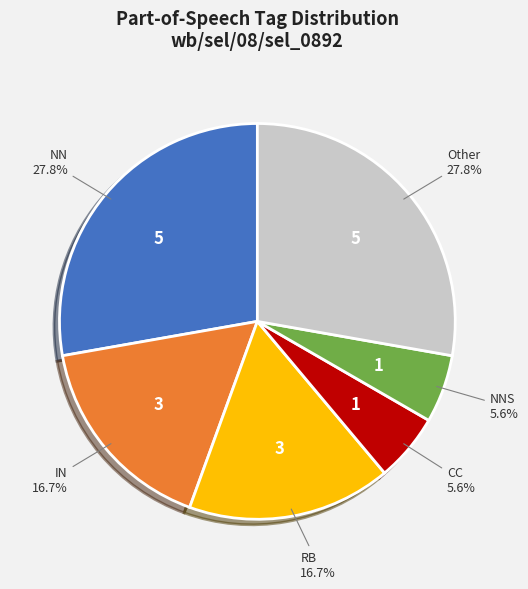

Is there any slice that represents more than half of the pie?

No